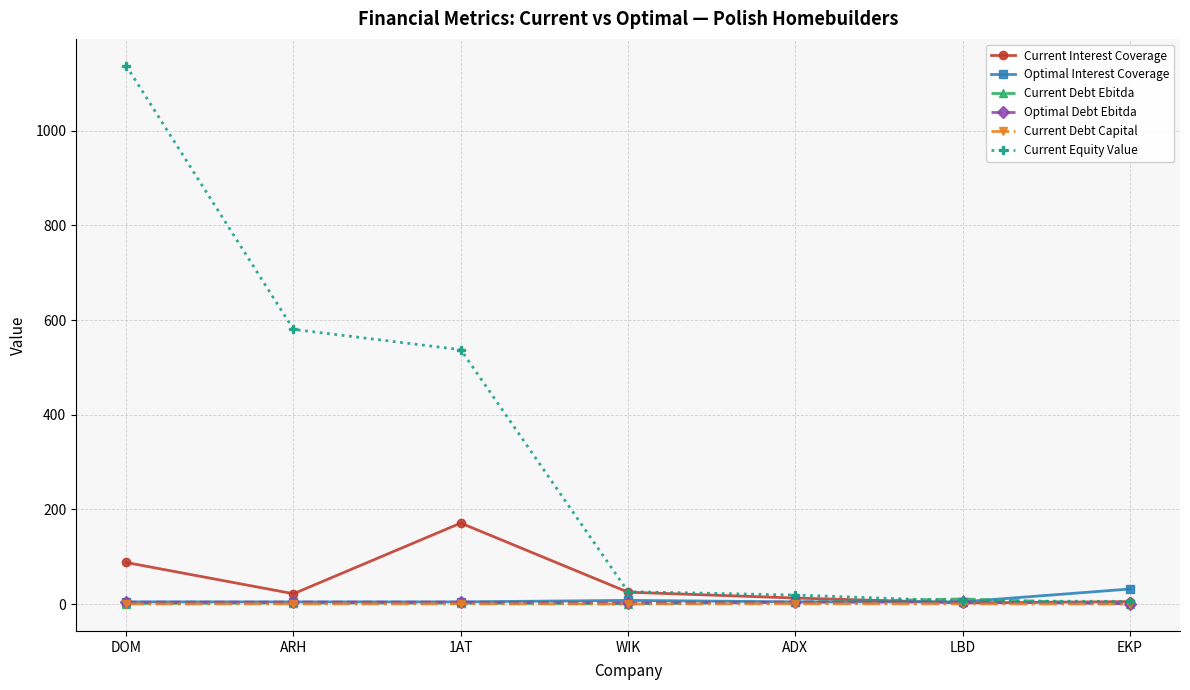

At which category does the chart reach its peak across all series?

DOM